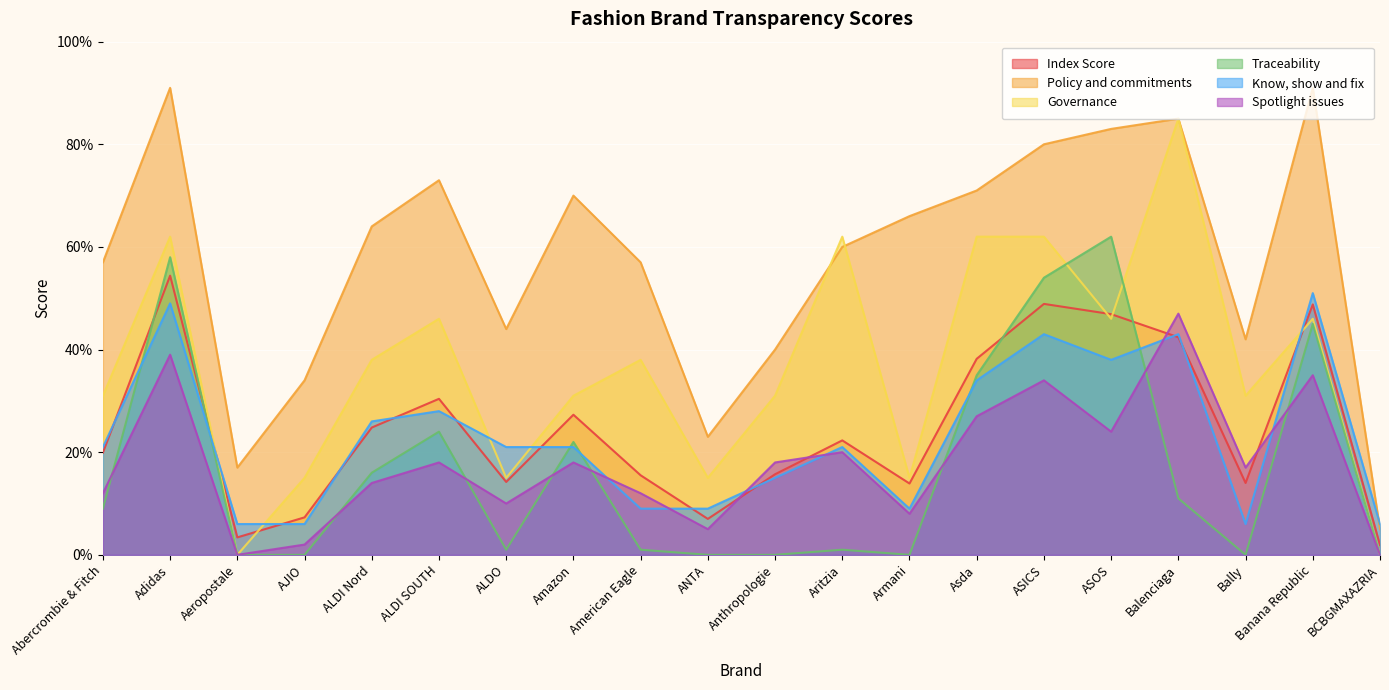

What is the spread (max minus min) of values at Aeropostale?

0.2